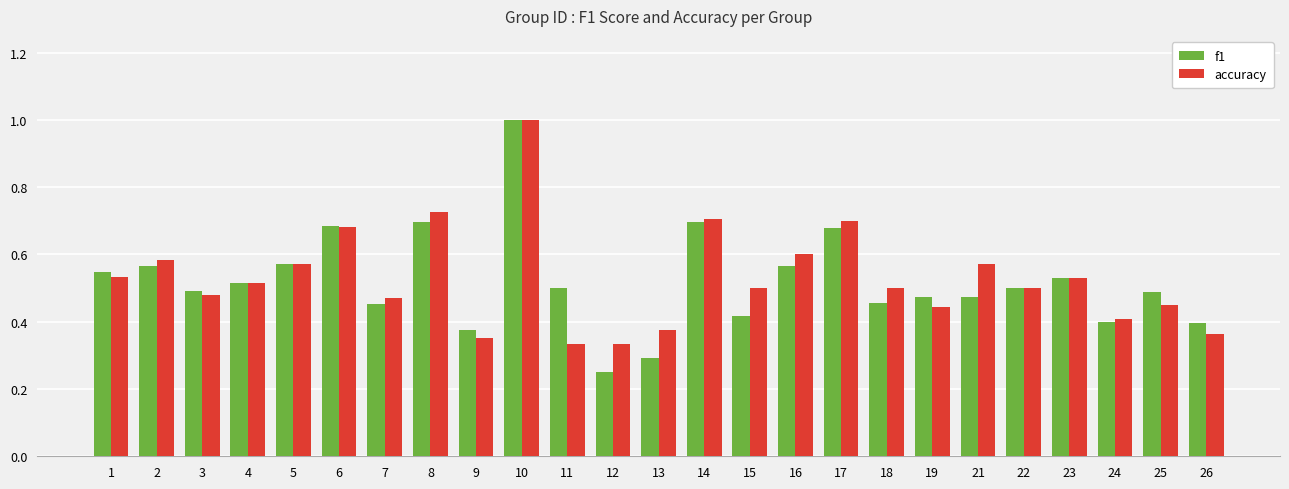

Between 11 and 23, which series saw the biggest shift?

accuracy